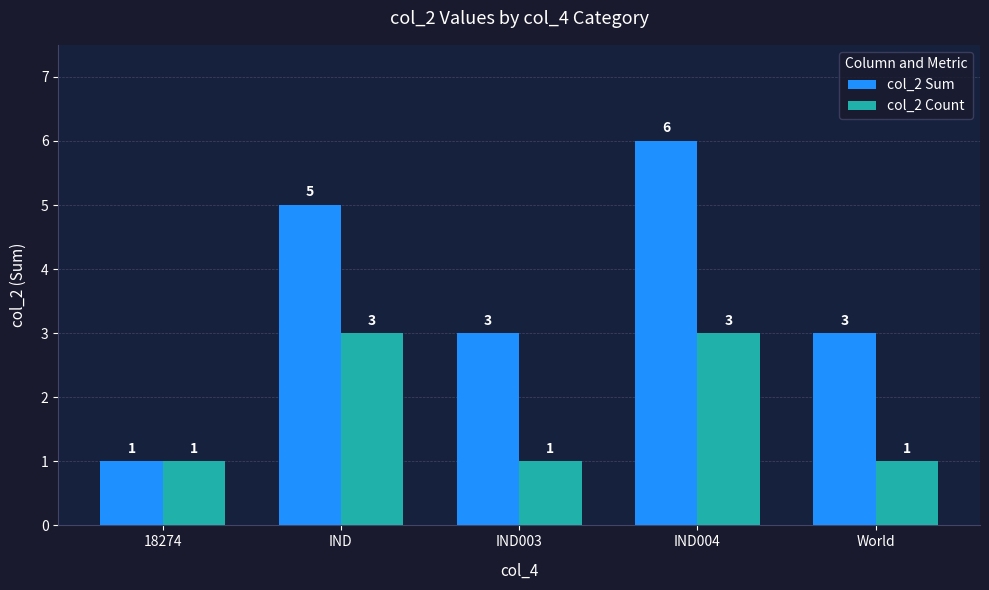

What is the sum of the col_2 Count values at IND004 and 18274?

4